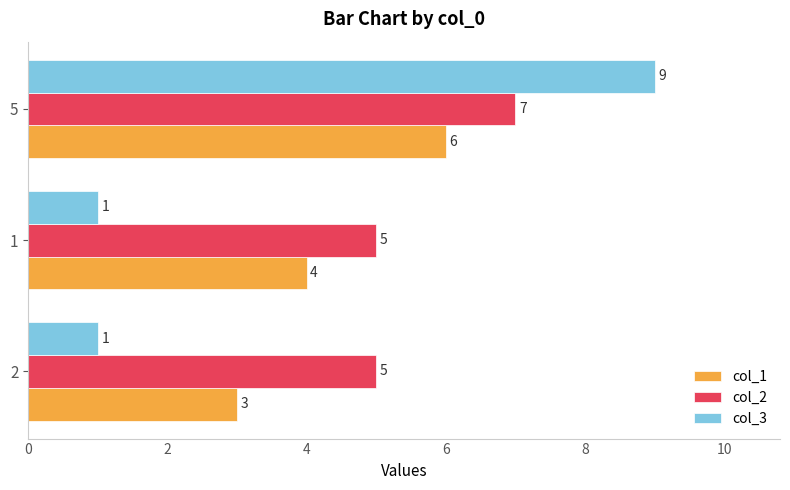

Count the number of data series in this chart.

3